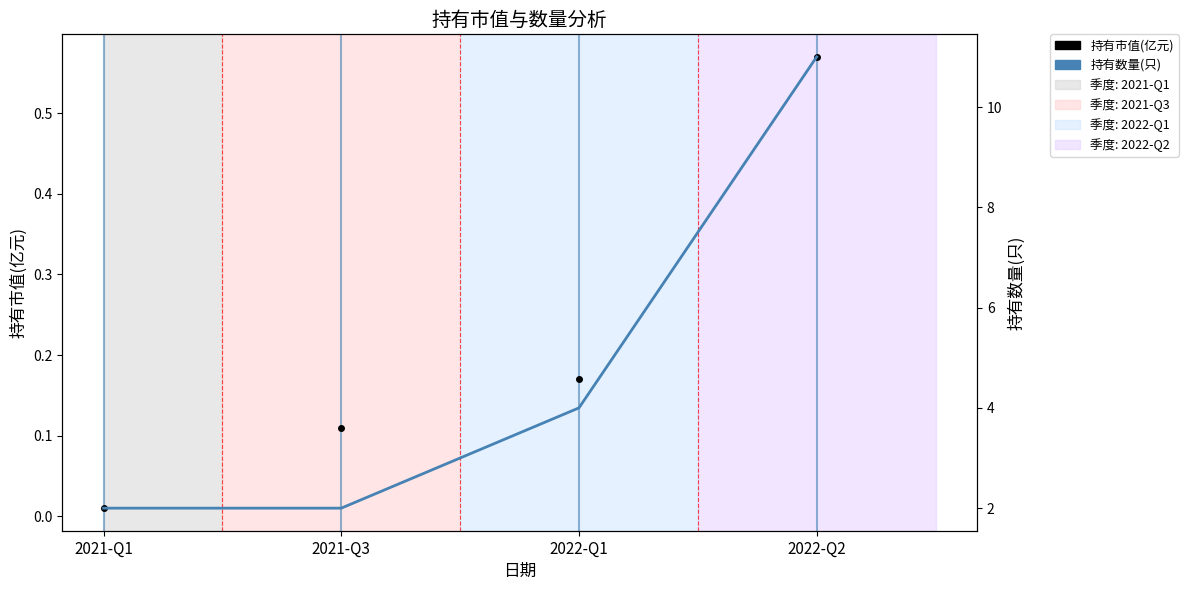

At which category is the sum across all series the highest?

2022-Q2